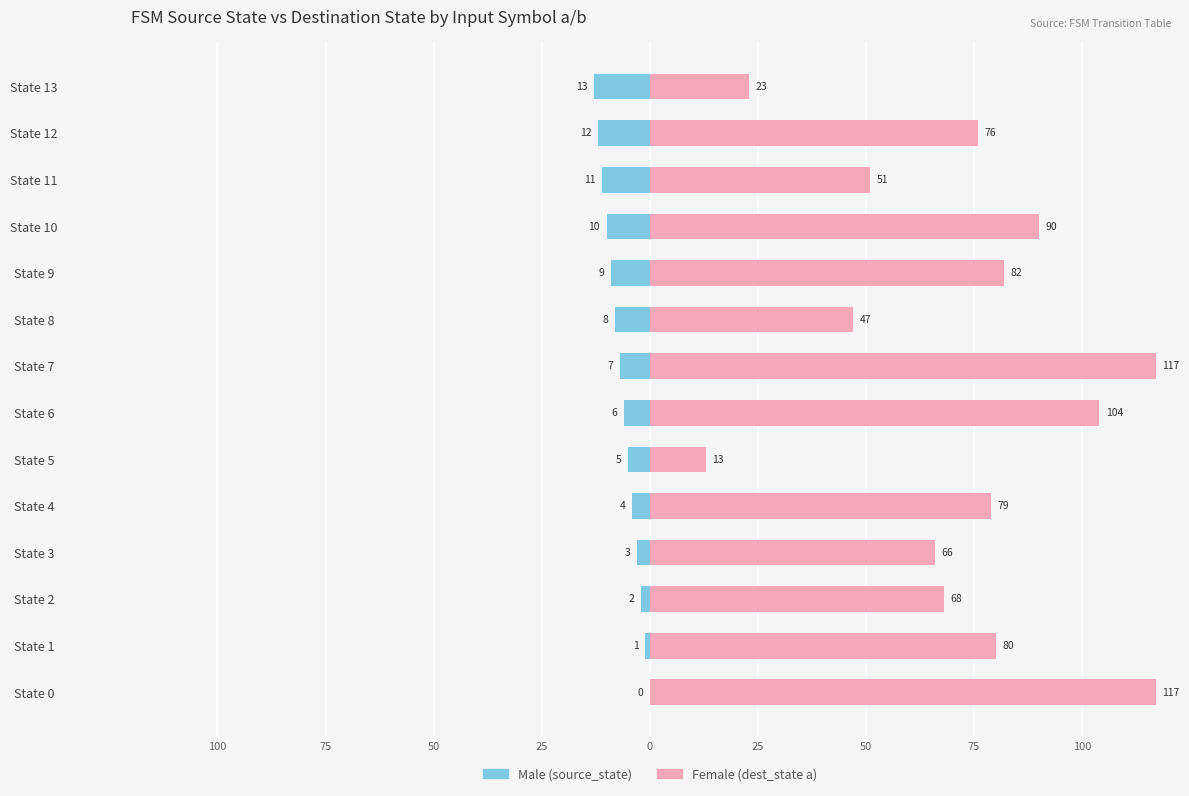

What is the difference between the highest and lowest values at State 10?

100